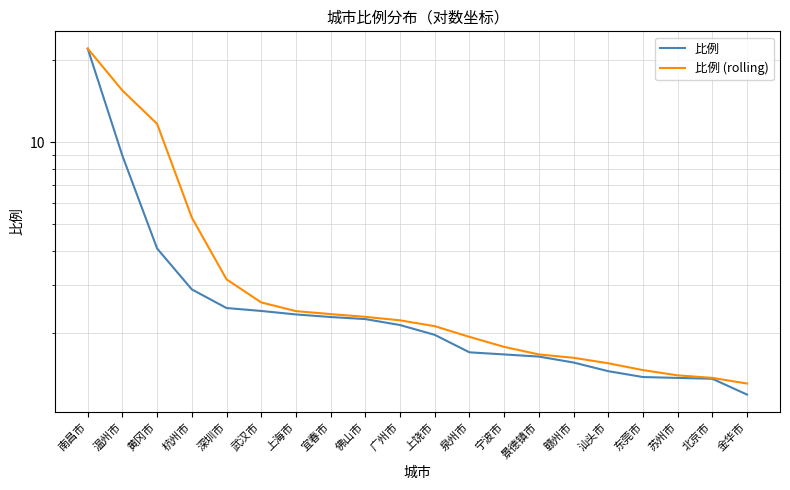

Does the chart have visible grid lines?

Yes